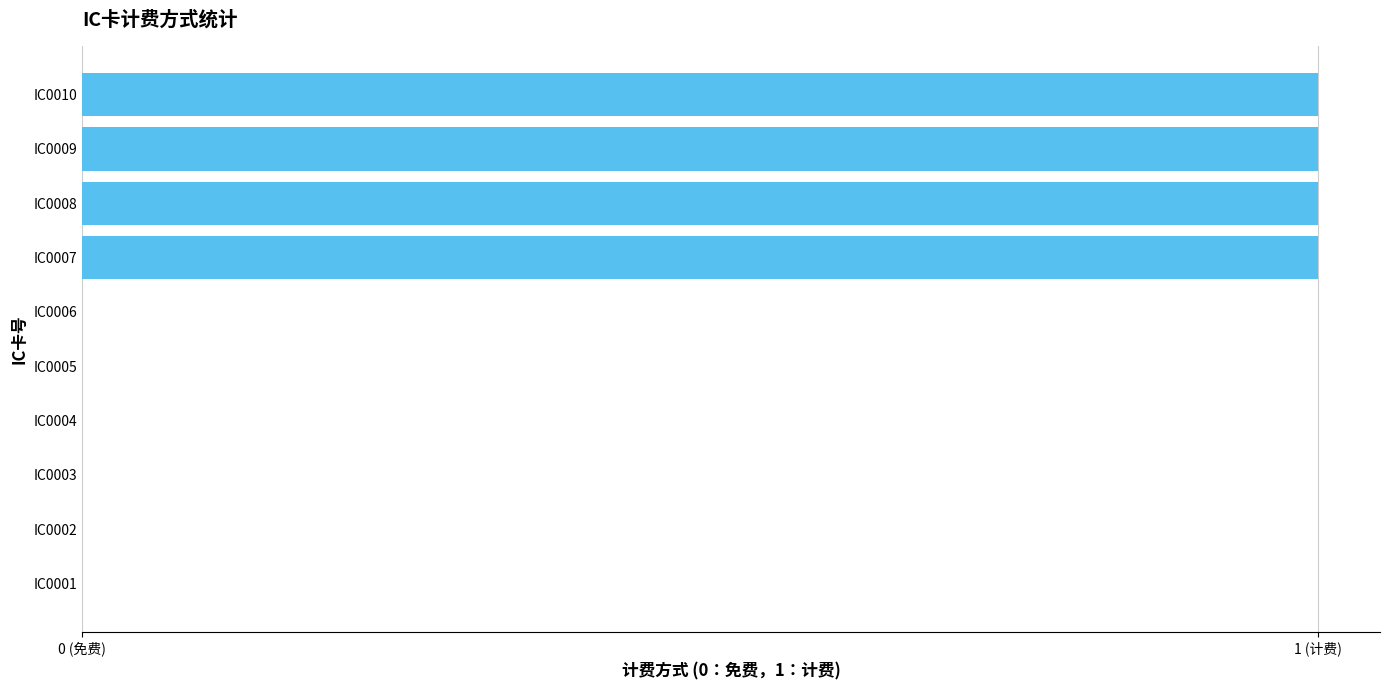

Are the bars horizontal?

Yes